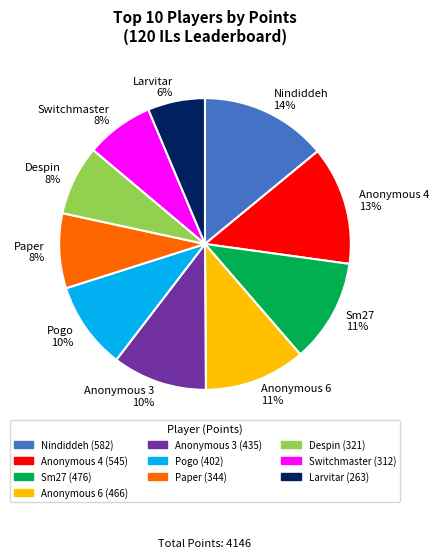

The Switchmaster slice represents 8% of the pie. True or false?

True